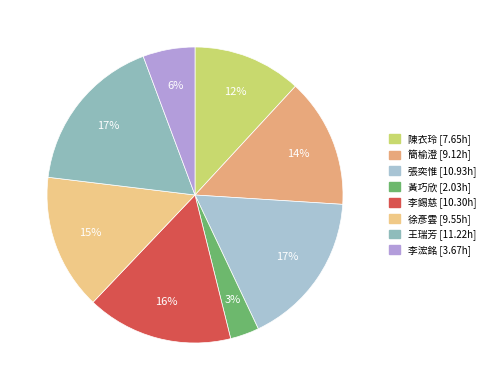

Count the number of slices in the pie.

8